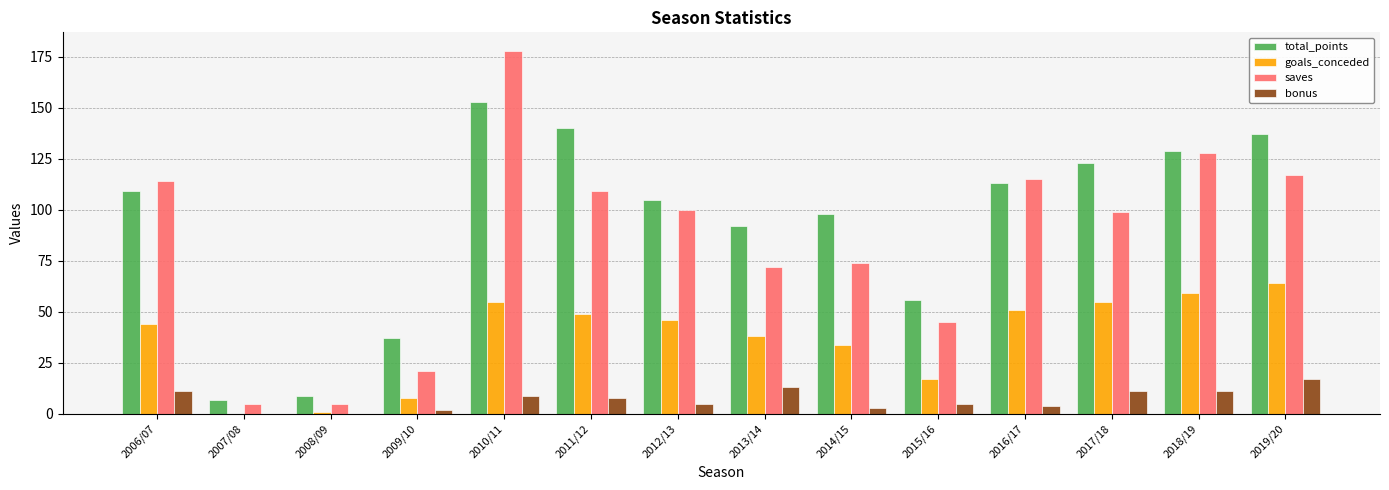

Is the value of total_points at 2010/11 greater than the value of saves at 2018/19?

Yes